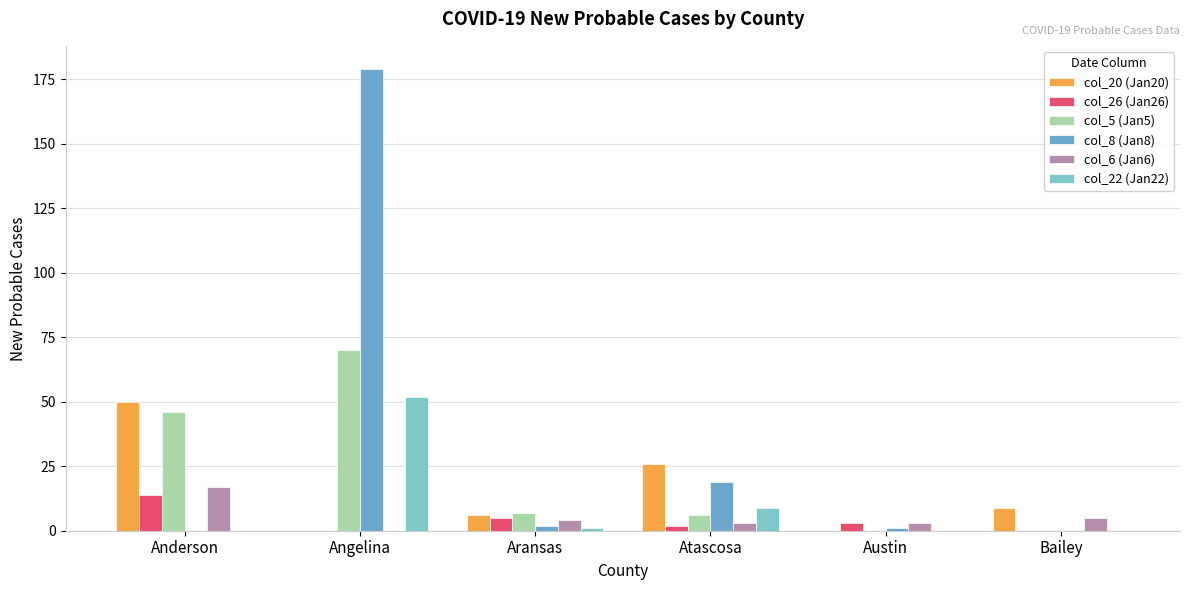

Which category has the highest value in the col_5 (Jan5) series?

Angelina